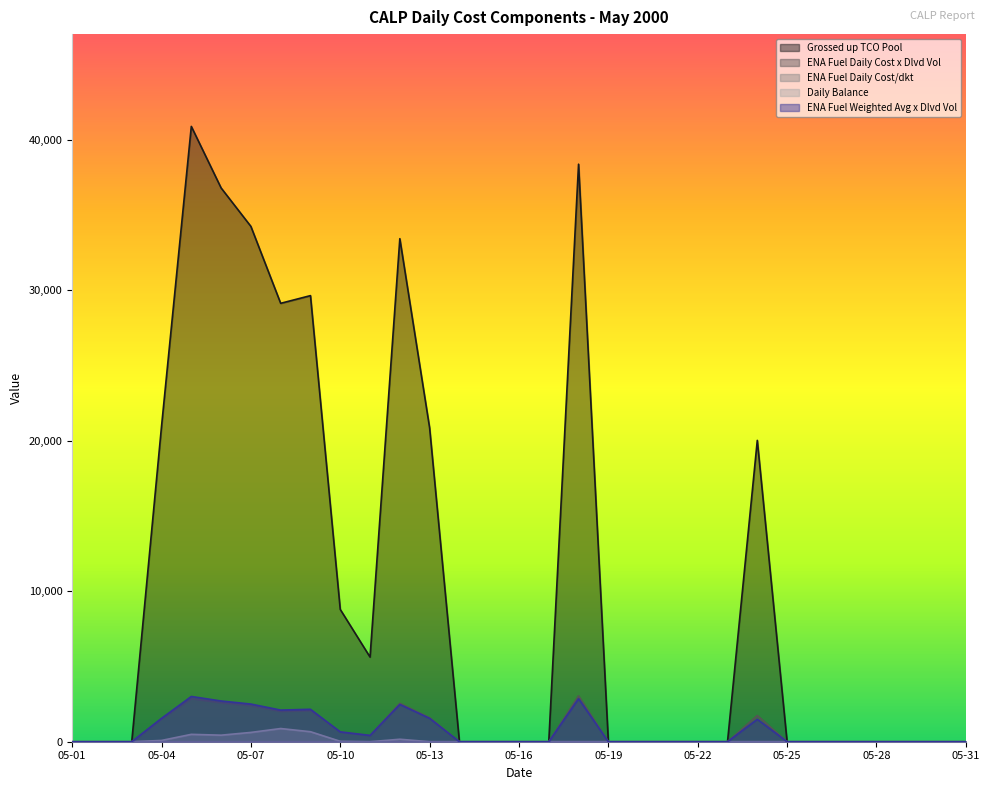

Reading left to right, transcribe all the data shown in this chart.

Grossed up TCO Pool: 0.0	0.0	0.0	20957.7	40893.1	36803.8	34248.0	29136.3	29647.5	8792.0	5625.9	33432.2	20858.6	0.0	0.0	0.0	0.0	38382.3	0.0	0.0	0.0	0.0	0.0	20027.4	0.0	0.0	0.0	0.0	0.0	0.0	0.0
ENA Fuel Daily Cost x Dlvd Vol: 0.0	0.0	0.0	1514.8	2864.5	2599.8	2403.7	2019.3	2074.1	648.9	411.6	2550.9	1591.4	0.0	0.0	0.0	0.0	3048.6	0.0	0.0	0.0	0.0	0.0	1741.6	0.0	0.0	0.0	0.0	0.0	0.0	0.0
ENA Fuel Daily Cost/dkt: 0.0	0.0	0.0	0.1	0.1	0.1	0.1	0.1	0.1	0.1	0.1	0.1	0.1	0.0	0.0	0.0	0.0	0.1	0.0	0.0	0.0	0.0	0.0	0.1	0.0	0.0	0.0	0.0	0.0	0.0	0.0
Daily Balance: 0.0	0.0	0.0	85.0	490.0	435.0	618.0	876.0	665.0	28.0	0.0	165.0	0.0	0.0	0.0	0.0	0.0	0.0	0.0	0.0	0.0	0.0	0.0	0.0	0.0	0.0	0.0	0.0	0.0	0.0	0.0
ENA Fuel Weighted Avg x Dlvd Vol: 0.0	0.0	0.0	1553.6	3006.7	2706.5	2502.3	2102.2	2156.3	652.3	418.8	2476.1	1552.7	0.0	0.0	0.0	0.0	2857.1	0.0	0.0	0.0	0.0	0.0	1490.8	0.0	0.0	0.0	0.0	0.0	0.0	0.0